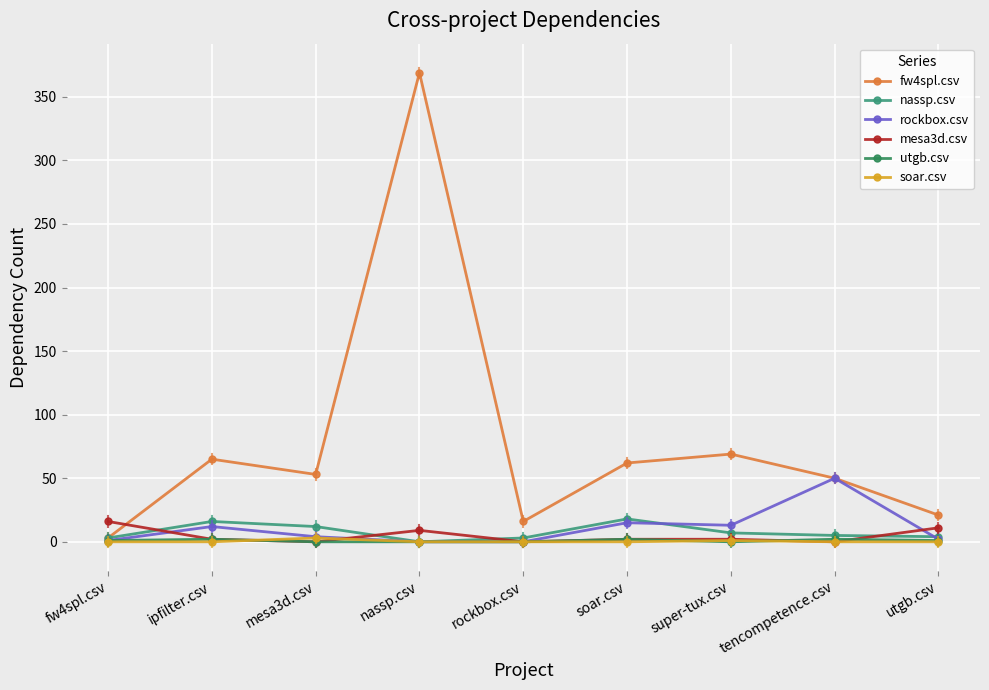

Does the chart display data point markers on the line(s)?

Yes